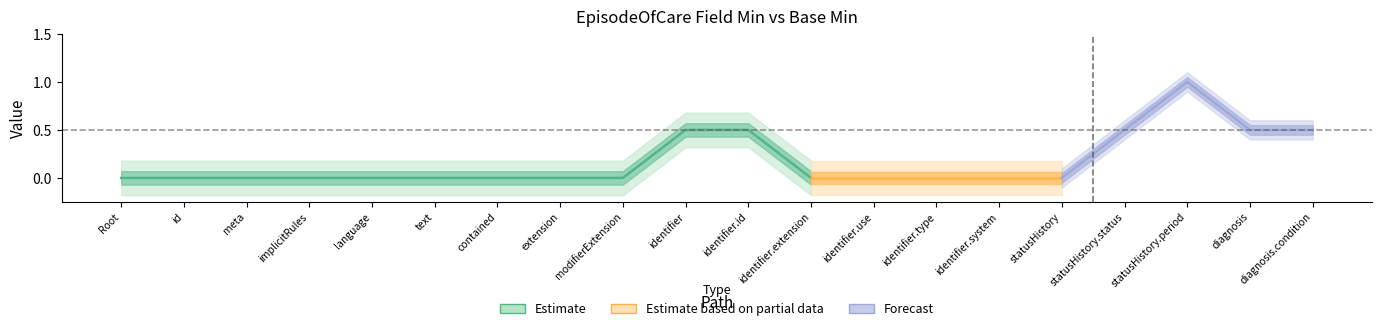

Is the value of Base Min at EpisodeOfCare.language greater than the value of Min at EpisodeOfCare.id?

No